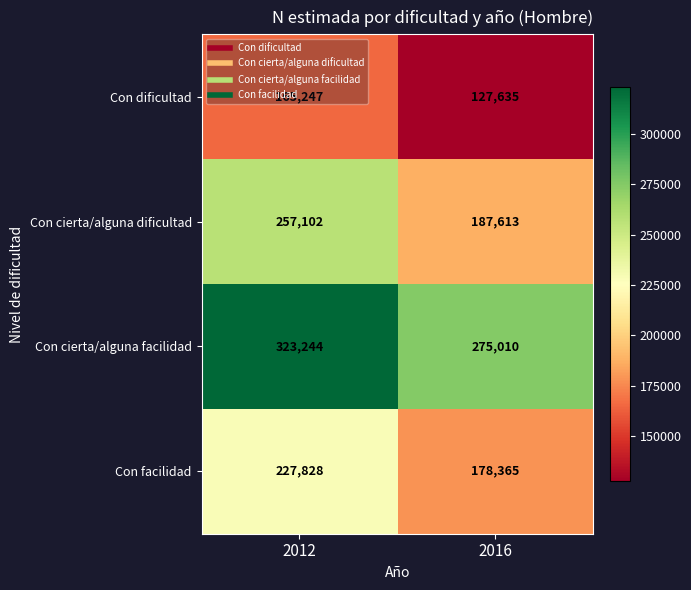

Rank the series by their maximum value, from highest to lowest.

Con cierta/alguna facilidad, Con cierta/alguna dificultad, Con facilidad, Con dificultad